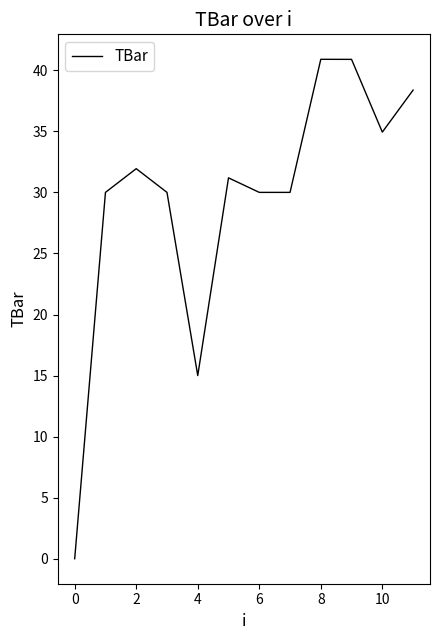

Does the chart have visible grid lines?

No